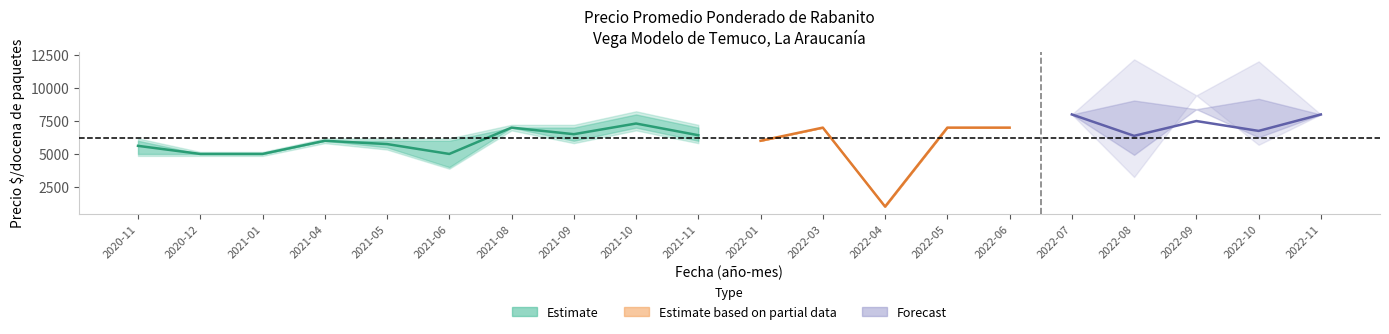

Rank the categories by Precio promedio ponderado value from lowest to highest.

2022-04, 2020-12, 2021-01, 2021-06, 2020-11, 2021-05, 2021-04, 2022-01, 2022-08, 2021-11, 2021-09, 2022-10, 2021-08, 2022-03, 2022-05, 2022-06, 2021-10, 2022-09, 2022-07, 2022-11